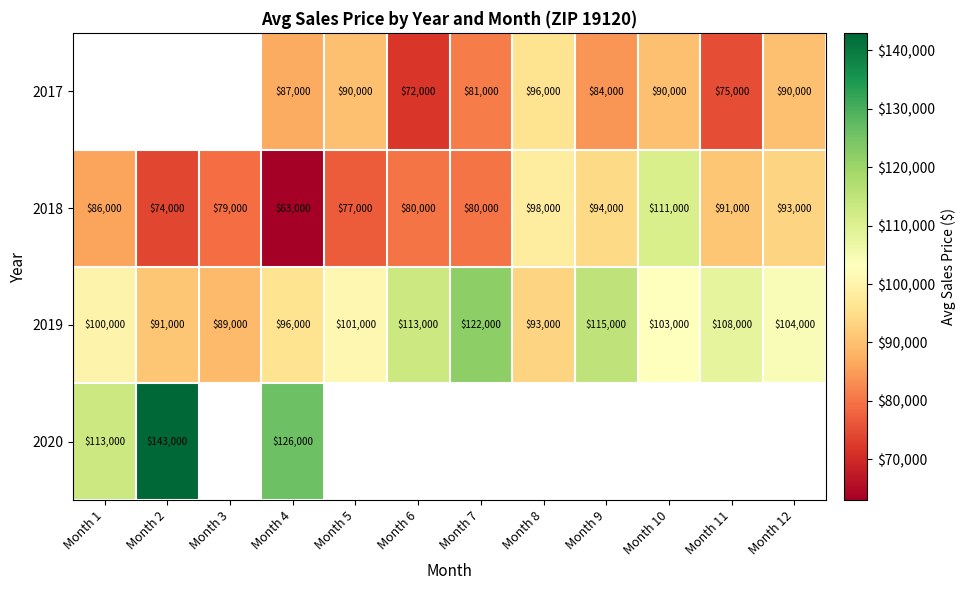

Which category has the lowest value in the 2018 series?

Month 4